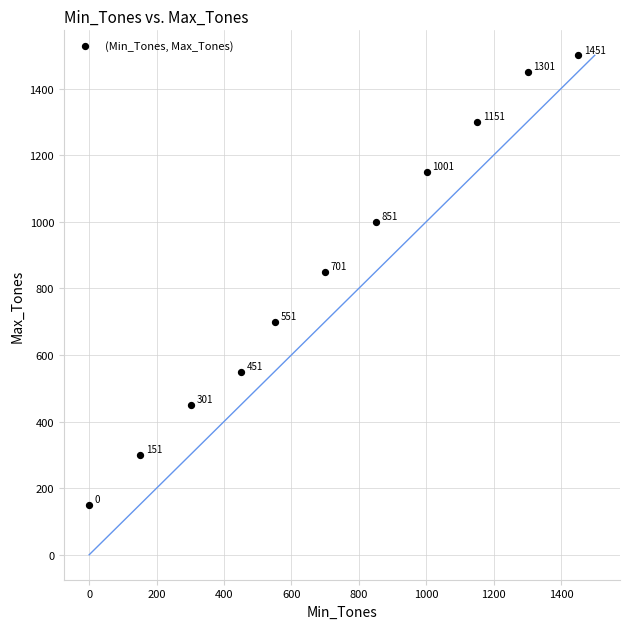

What is the average X value?

719